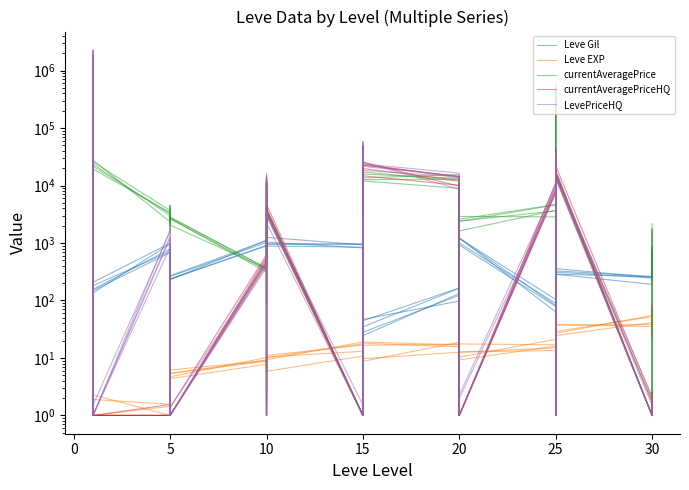

How many intersections are there between Leve Gil and currentAveragePriceHQ?

17